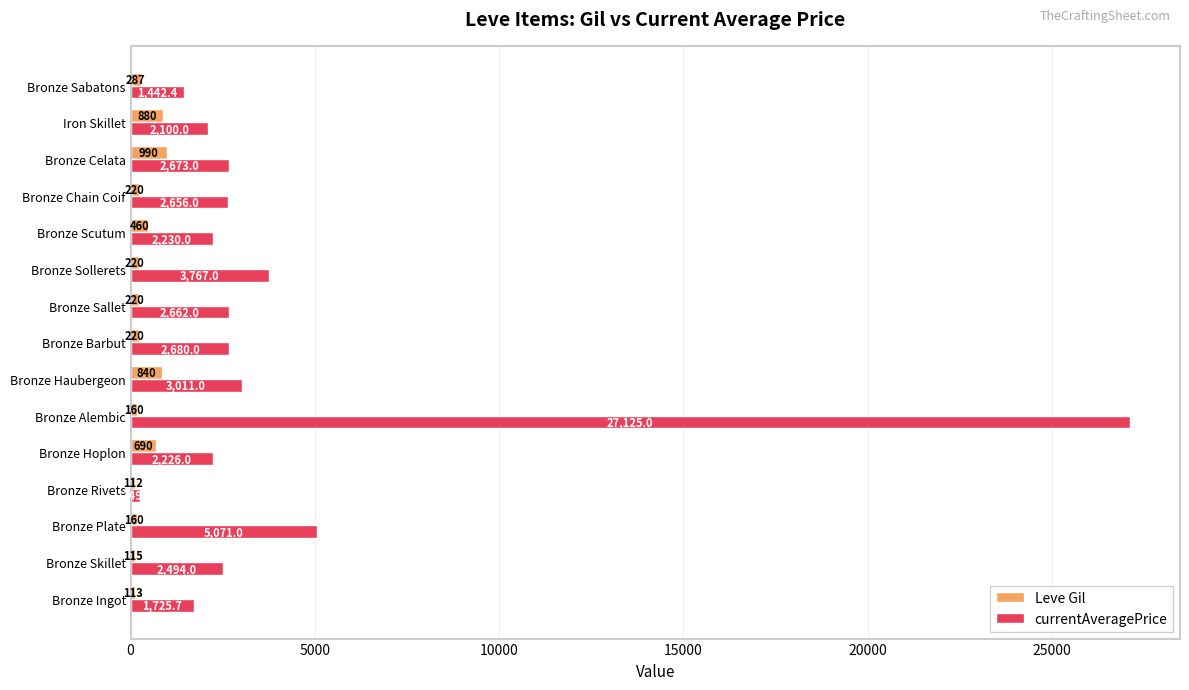

Is it true that Leve Gil equals 287.0 at Bronze Sabatons?

True